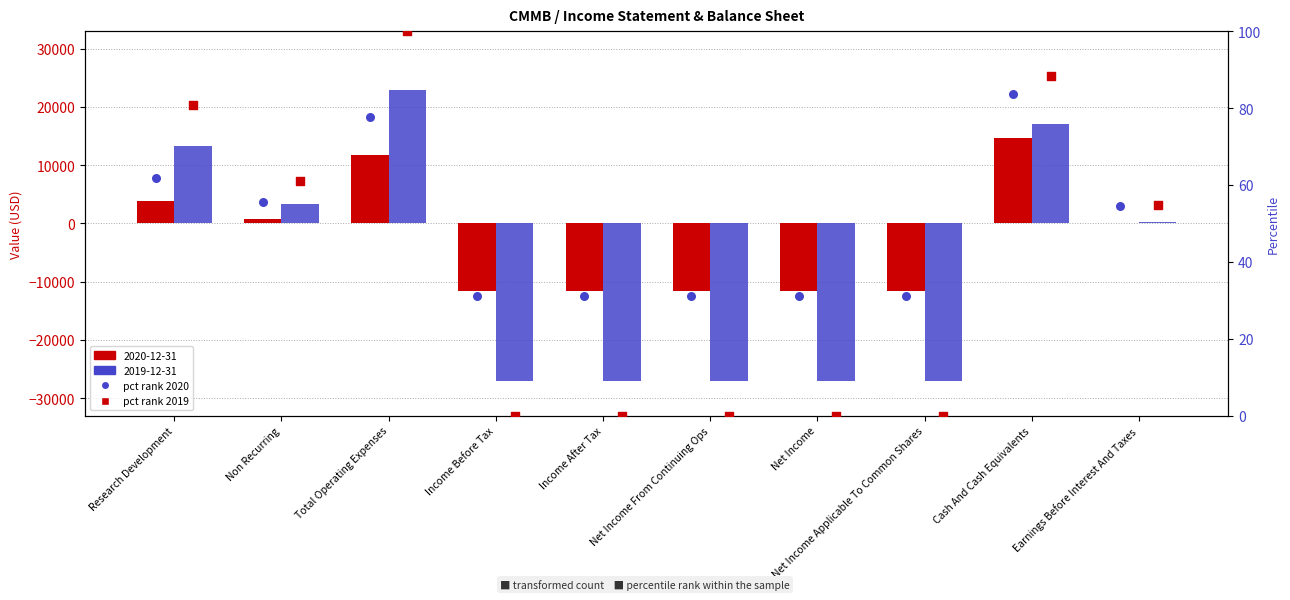

At which category is the sum across all series the highest?

Total Operating Expenses